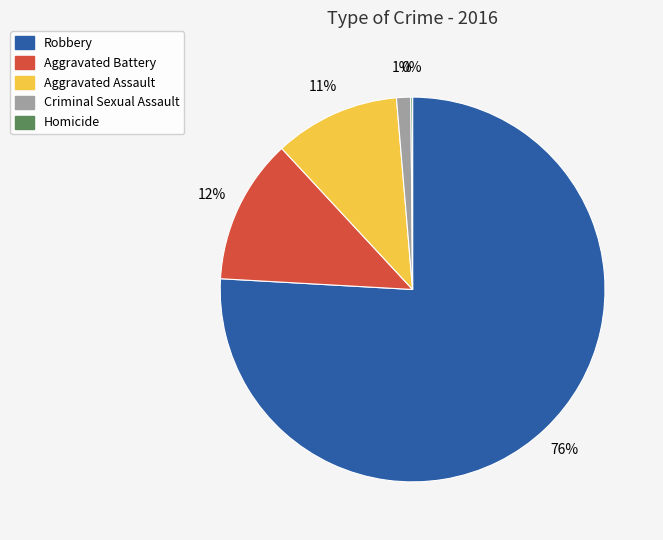

Is it true that Aggravated Assault is 2% of the pie?

False